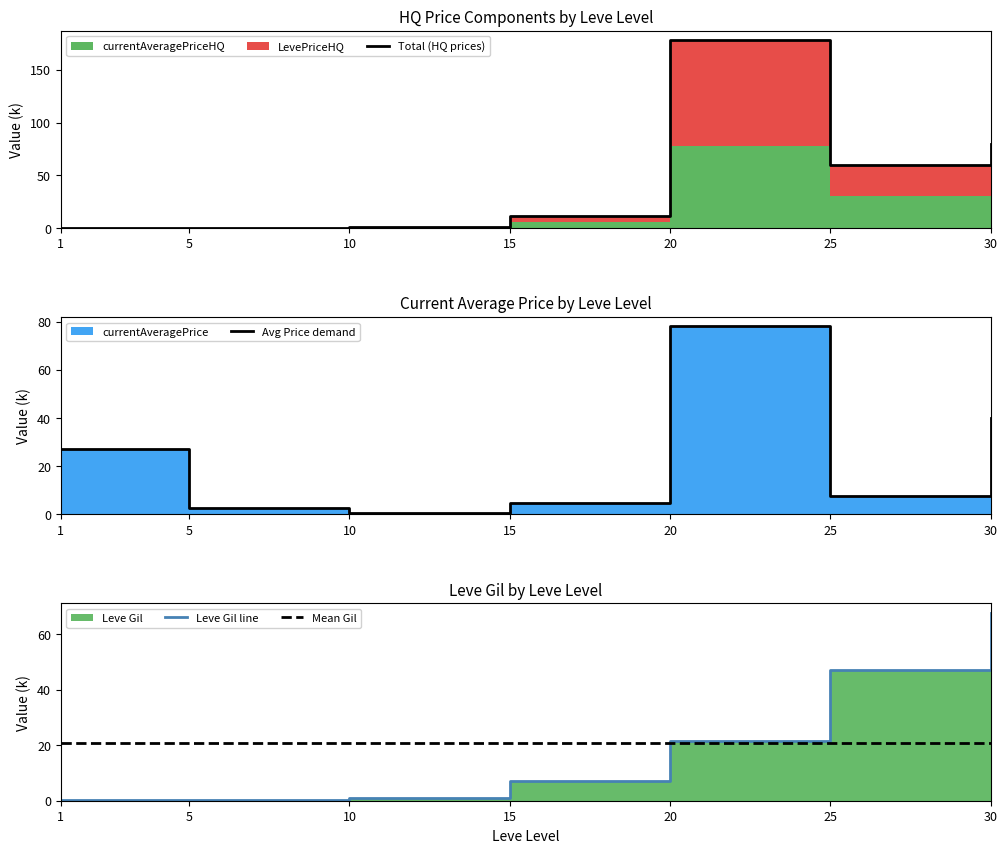

Where is Avg Price demand nearest to the value 39?

30